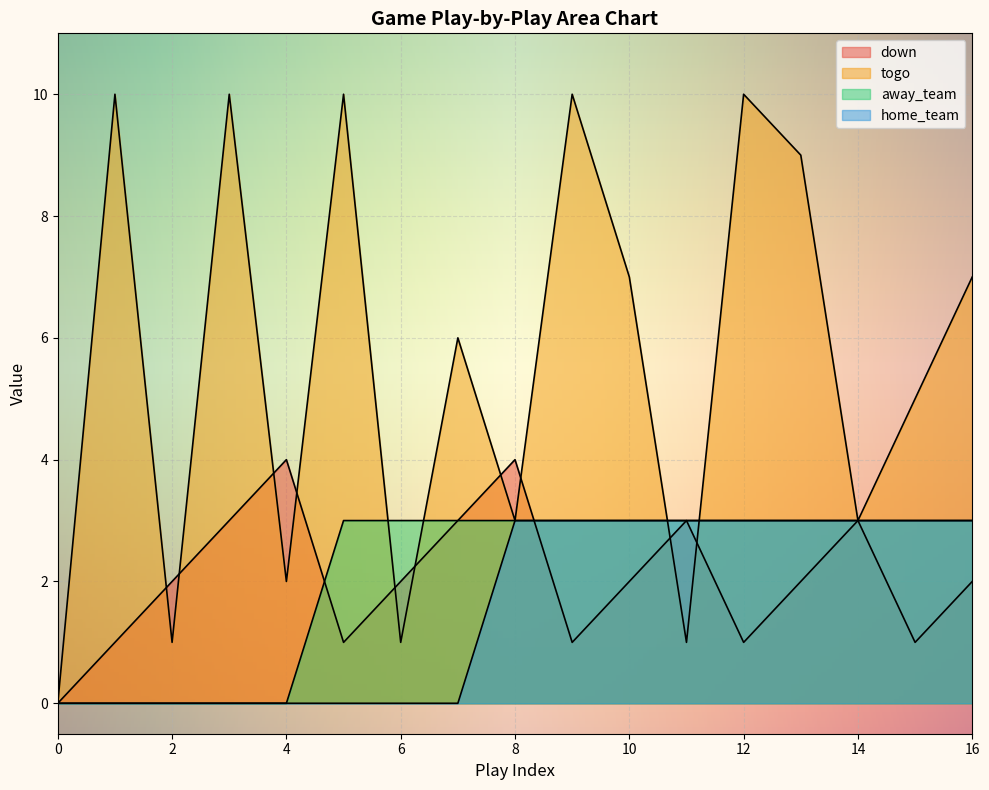

In togo, how many points are higher than both neighbors (excluding endpoints)?

6